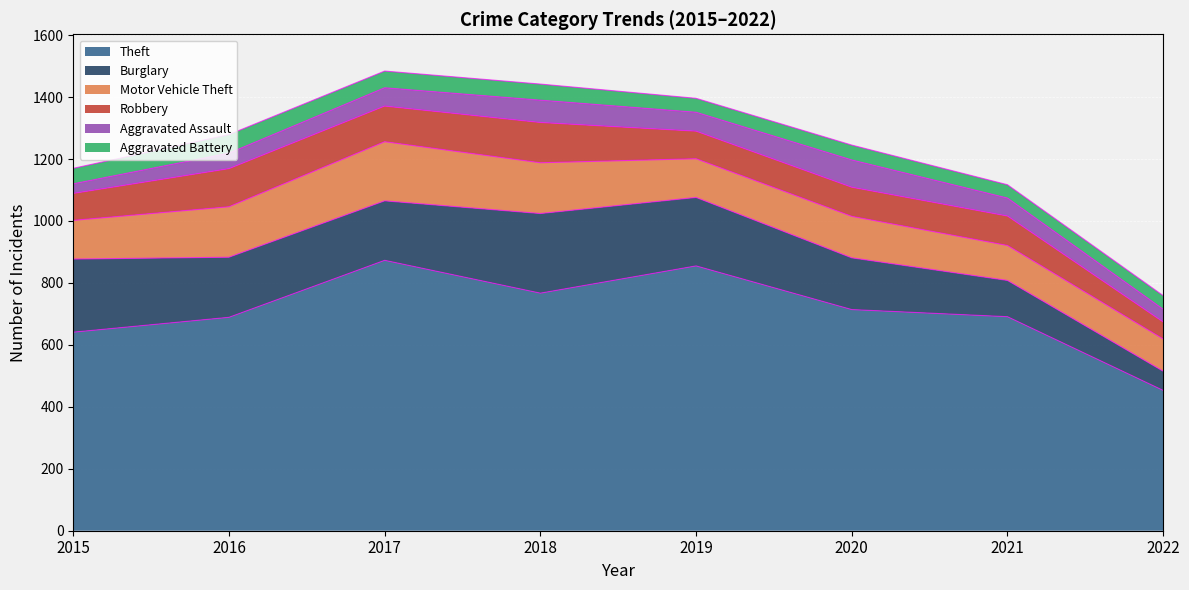

Is it true that Aggravated Assault equals 7 at 2015?

False